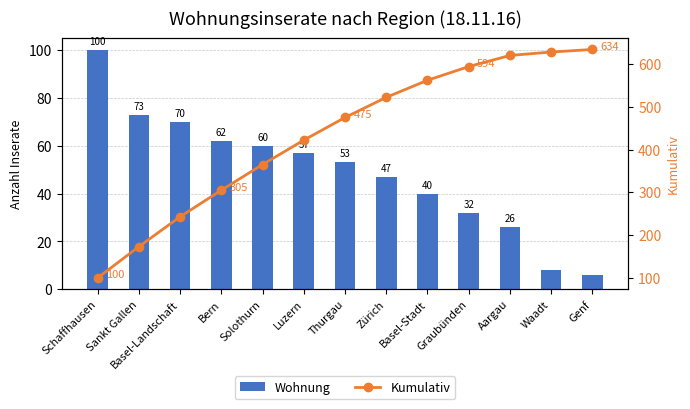

Which series has the largest total across all categories?

Kumulativ